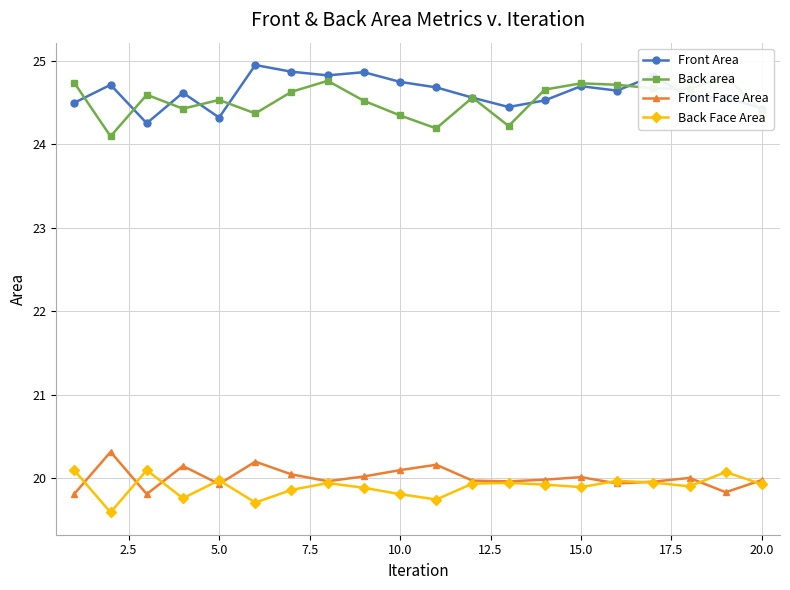

What is the sum of all Front Face Area values?

400.1